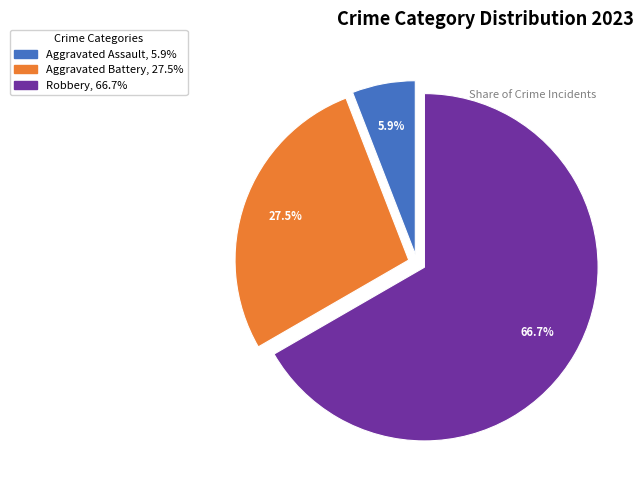

What is the majority slice?

Robbery, 66.7%